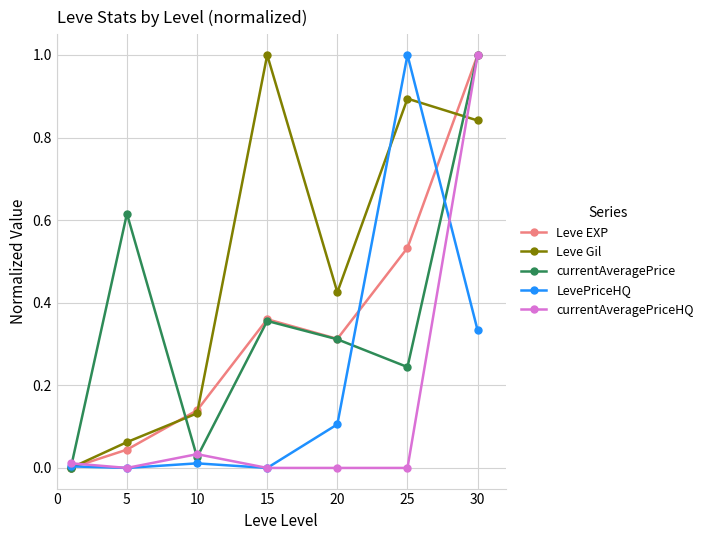

How many lines are shown in the chart?

5